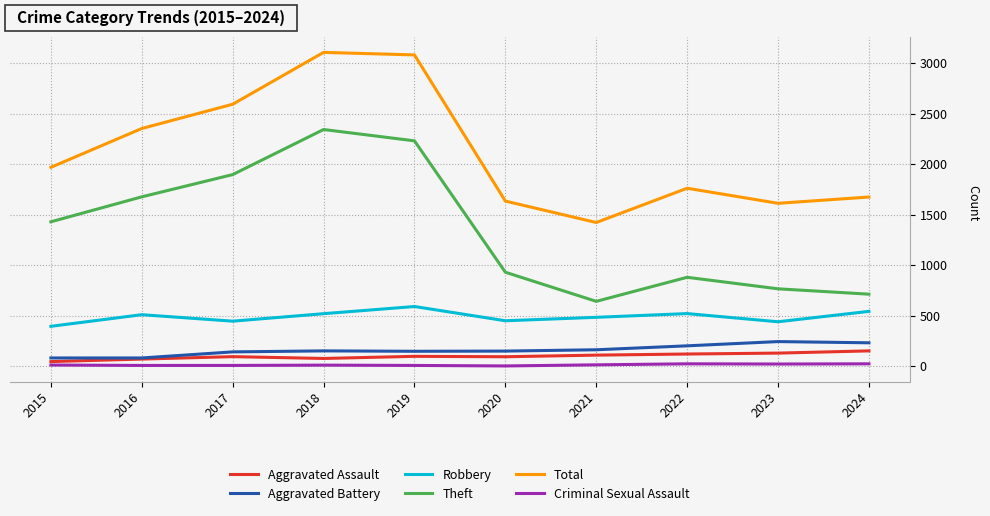

How many lines are shown in the chart?

6